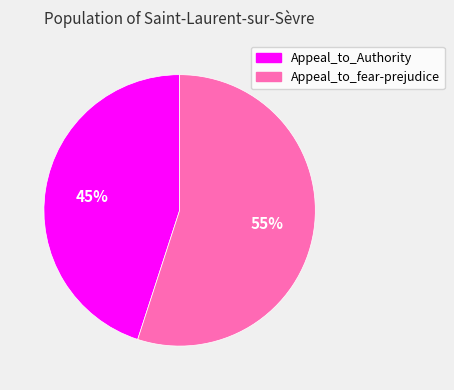

Which category has the biggest portion of the pie?

Appeal_to_fear-prejudice